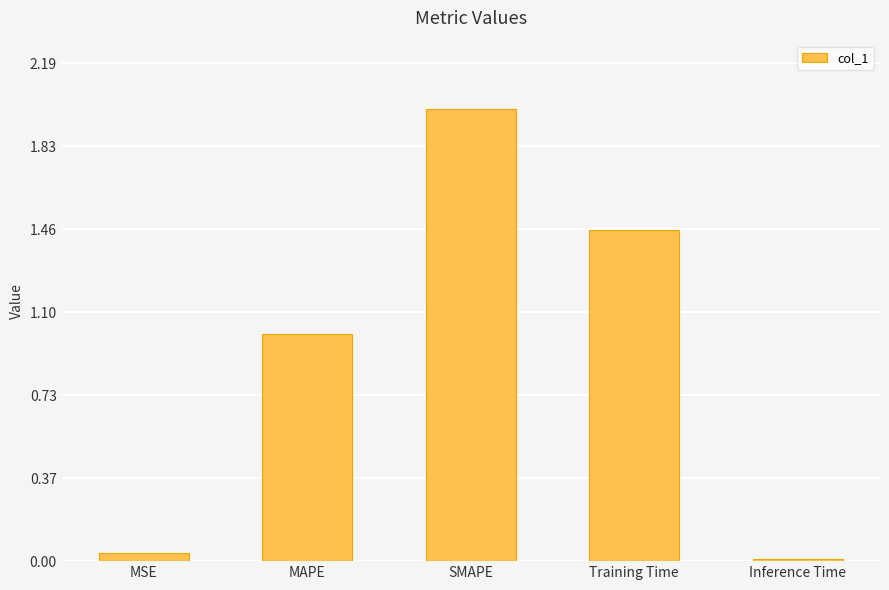

What is the label of the 5th bar from the right?

MSE